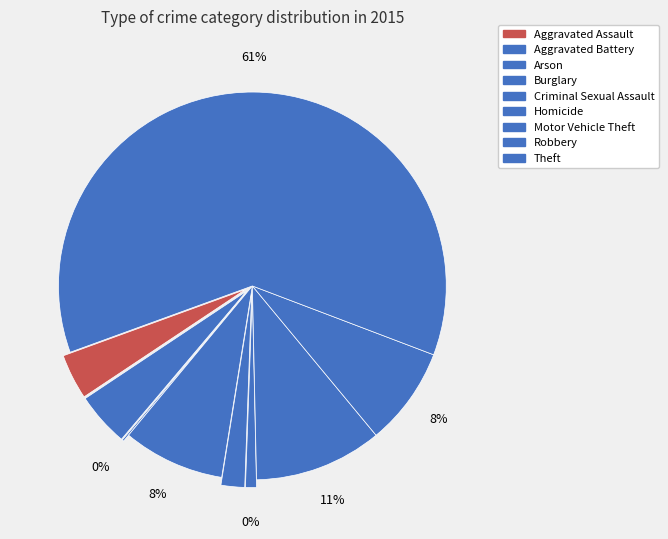

To the nearest percent, what is the difference between the largest and smallest slice percentages?

61%